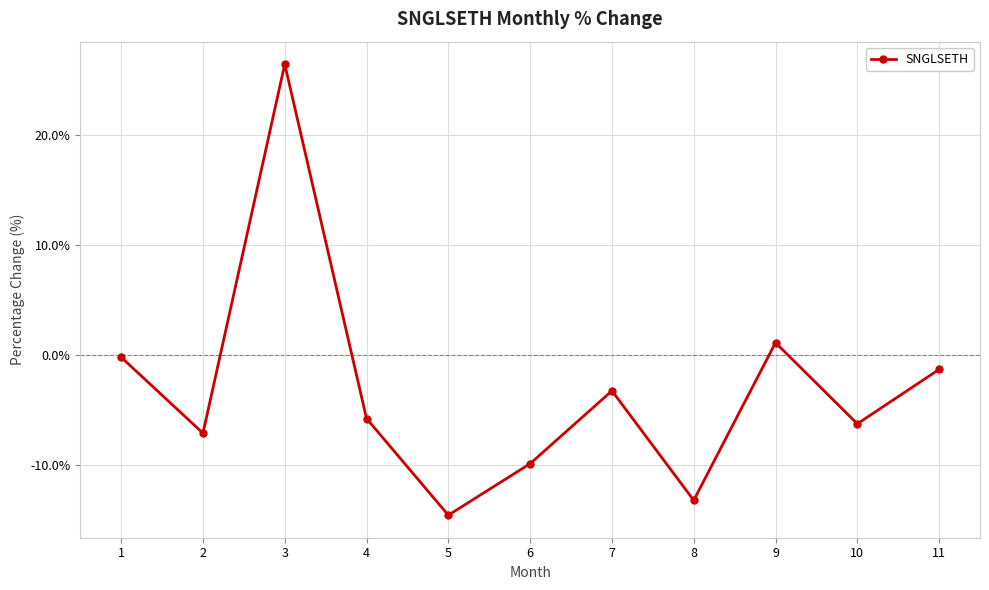

Count the number of values greater than -5.

5